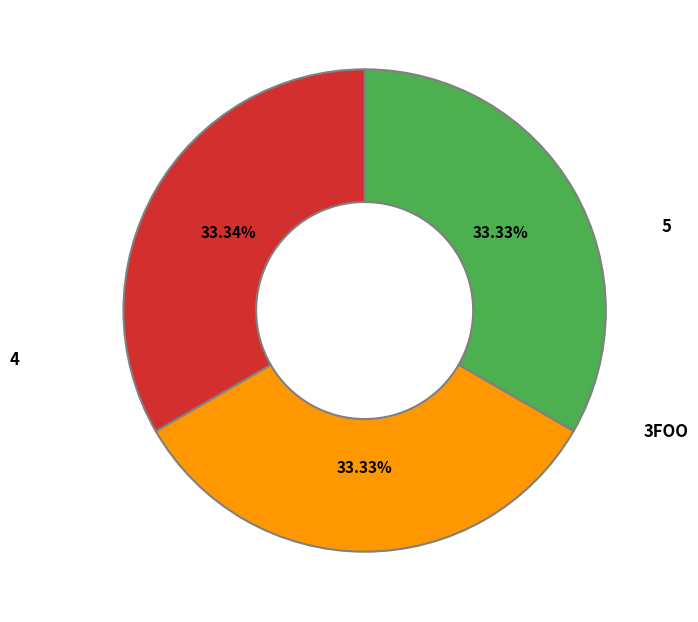

Does 3FOO account for over 50% of the chart?

No